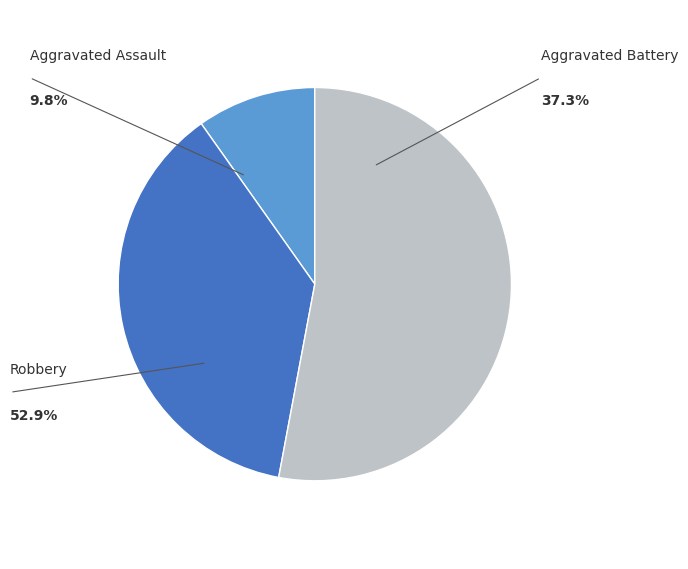

Rank the categories by value from highest to lowest.

Robbery, Aggravated Battery, Aggravated Assault